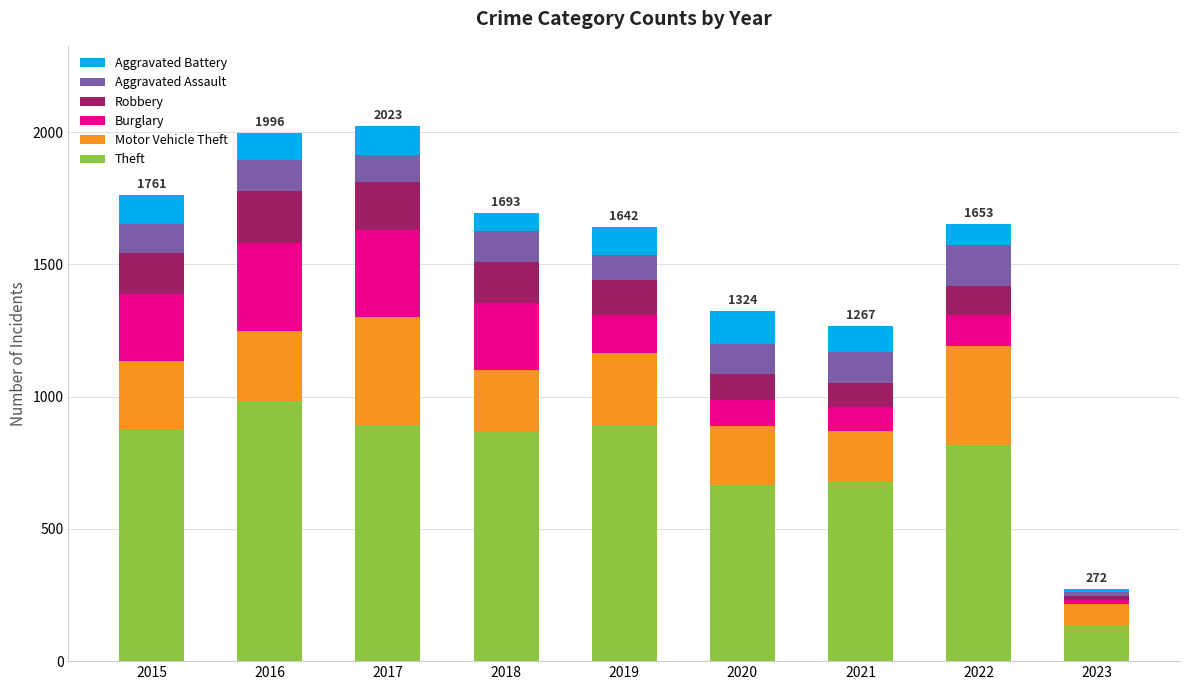

How many distinct data groups are displayed?

6